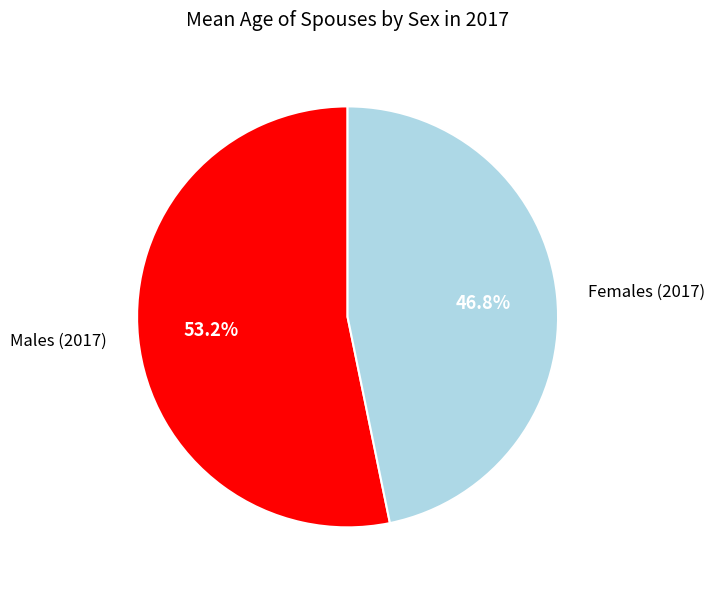

To the nearest percent, what percentage of the pie is Males (2017)?

53%